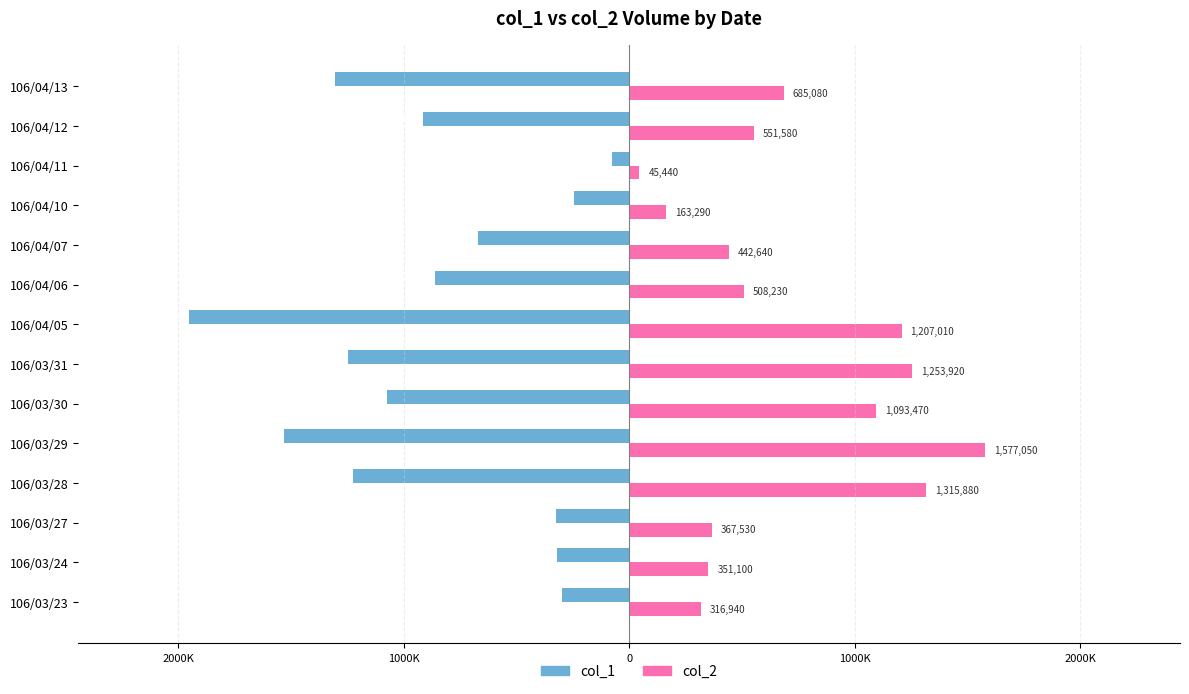

What are all the series names shown in the legend?

col_1, col_2